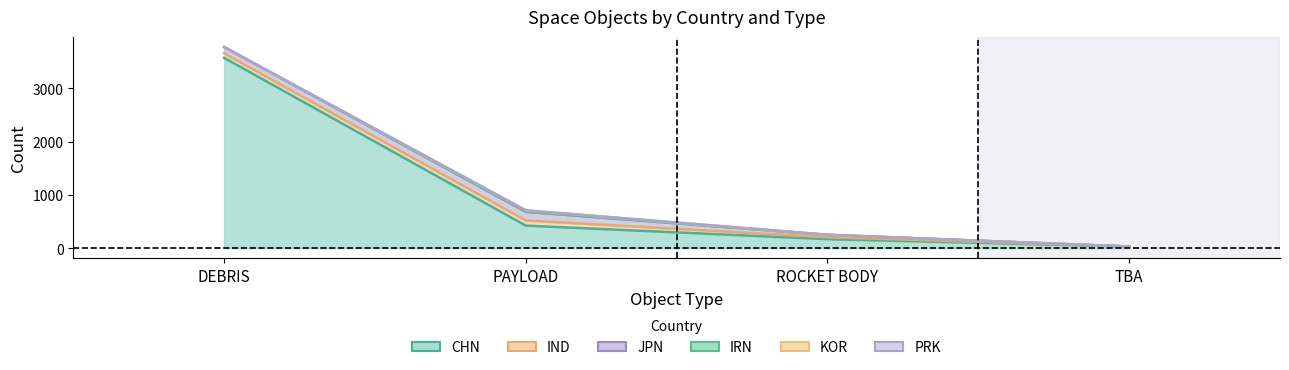

How many interior local peaks does the IRN series have?

1